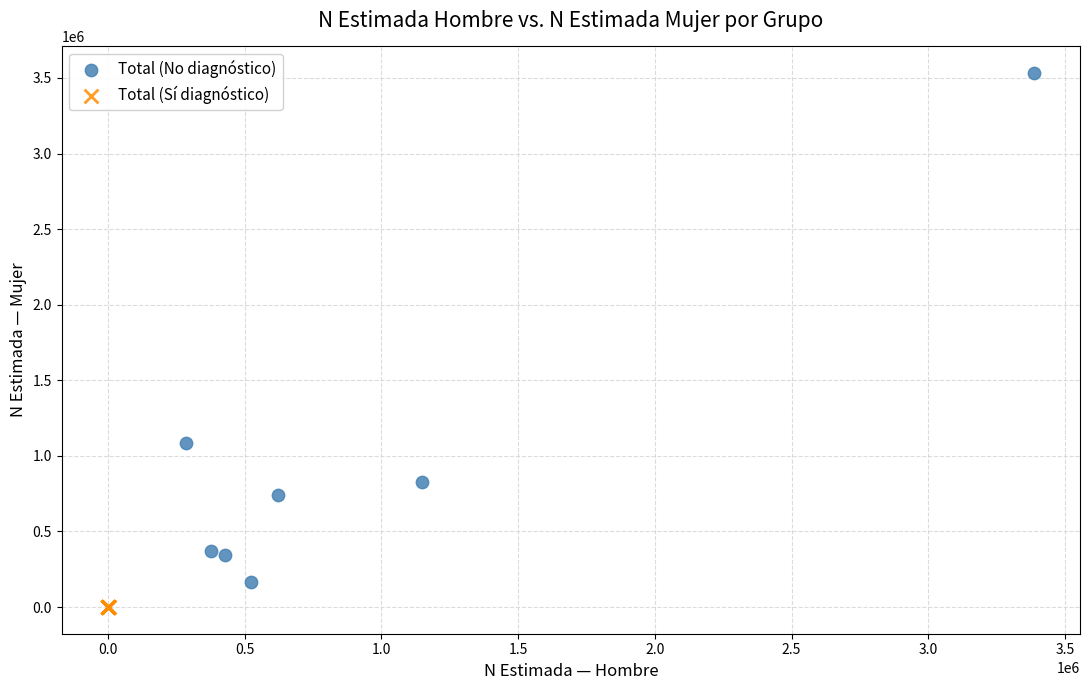

Which series contains the highest Y value?

Total (No diagnóstico)